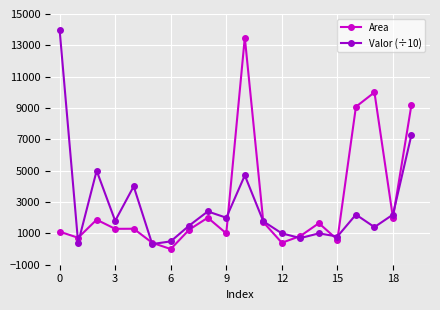

What is the highest value of the Area series?

13500